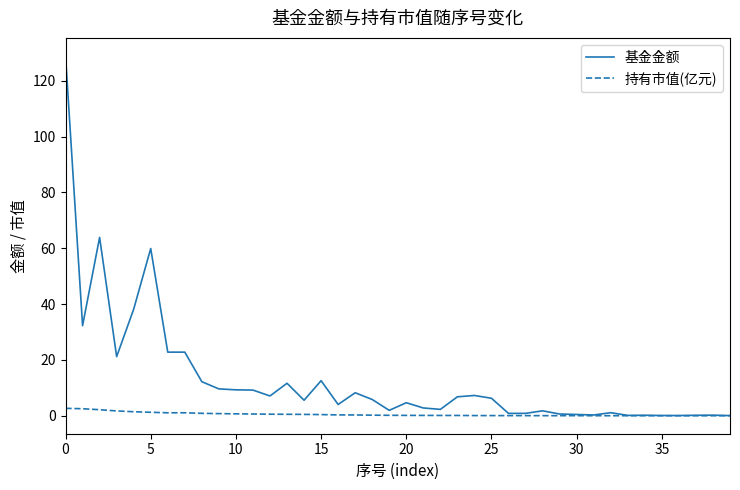

List the series in order of their peak value, highest first.

基金金额, 持有市值(亿元)